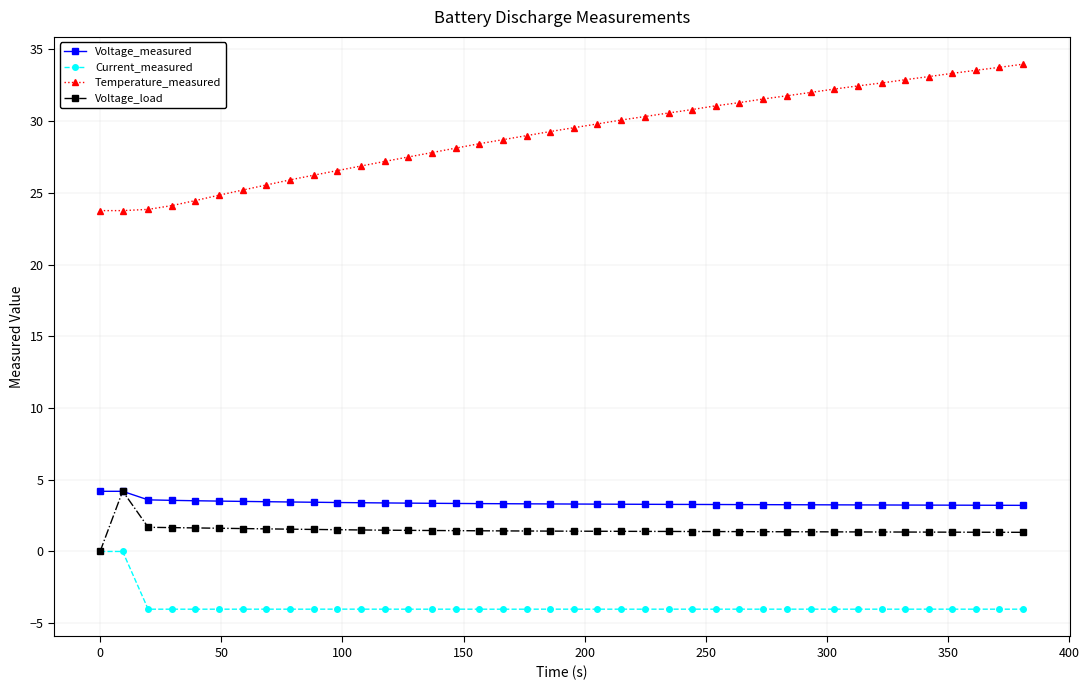

What is the highest value of the Temperature_measured series?

34.0